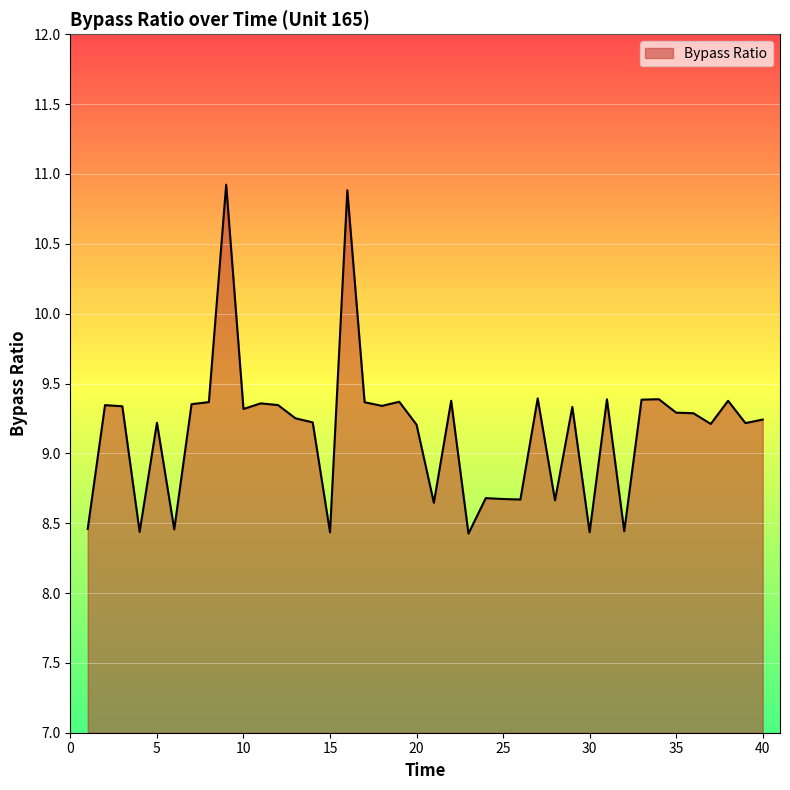

What is the maximum value shown in the chart?

10.9